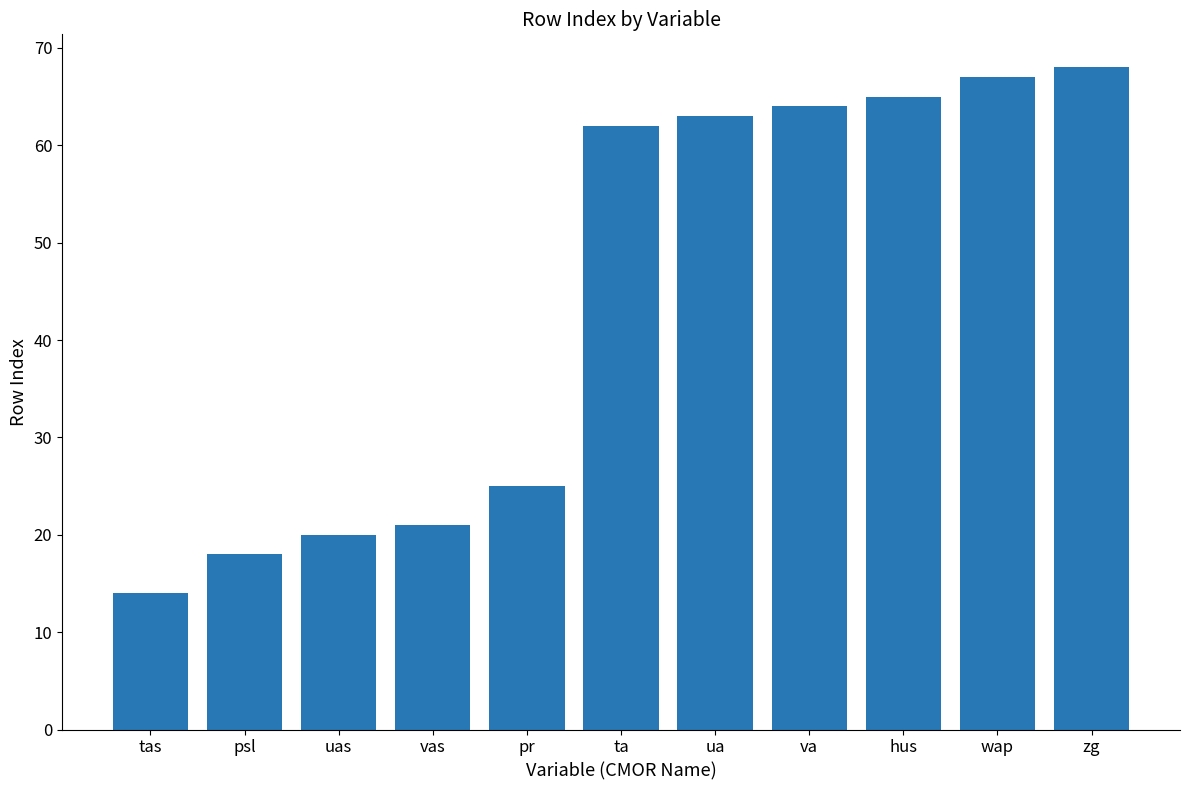

What is the difference between the maximum and second lowest values?

50